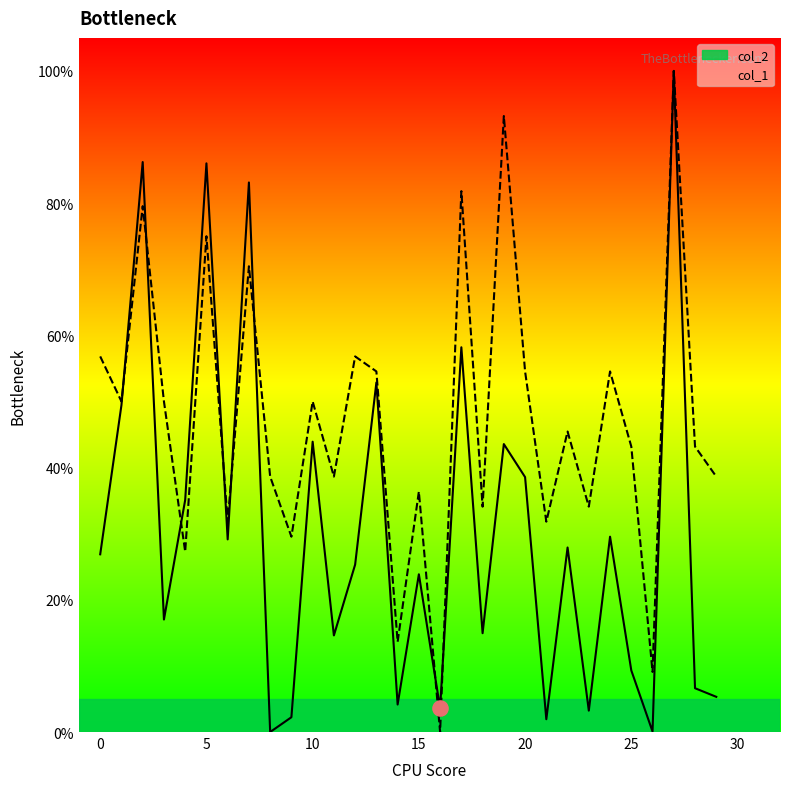

What are all the series names shown in the legend?

col_2, col_1